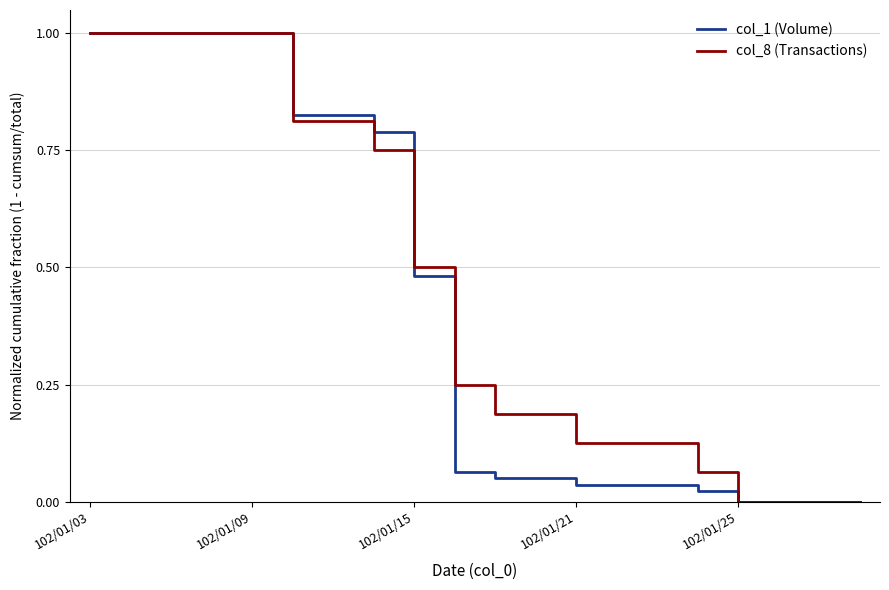

What is the average value of the col_8 (Transactions) series?

0.4